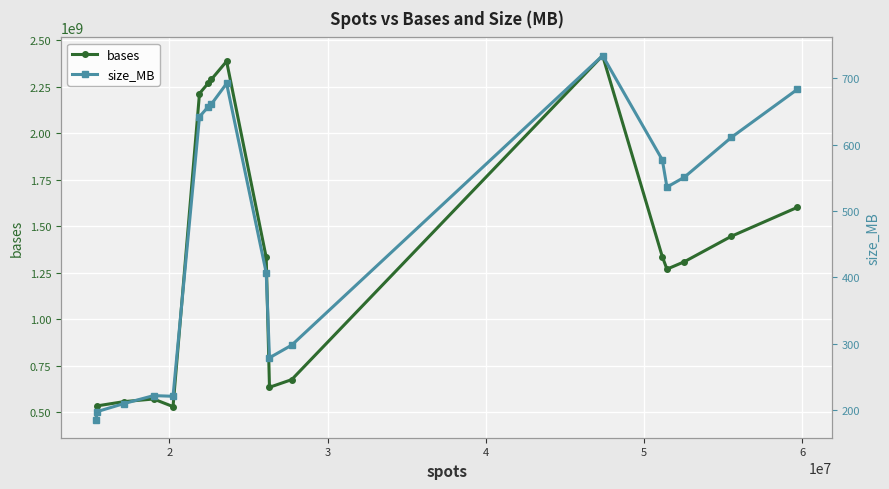

The size_MB series shows 856 at 6. True or false?

False